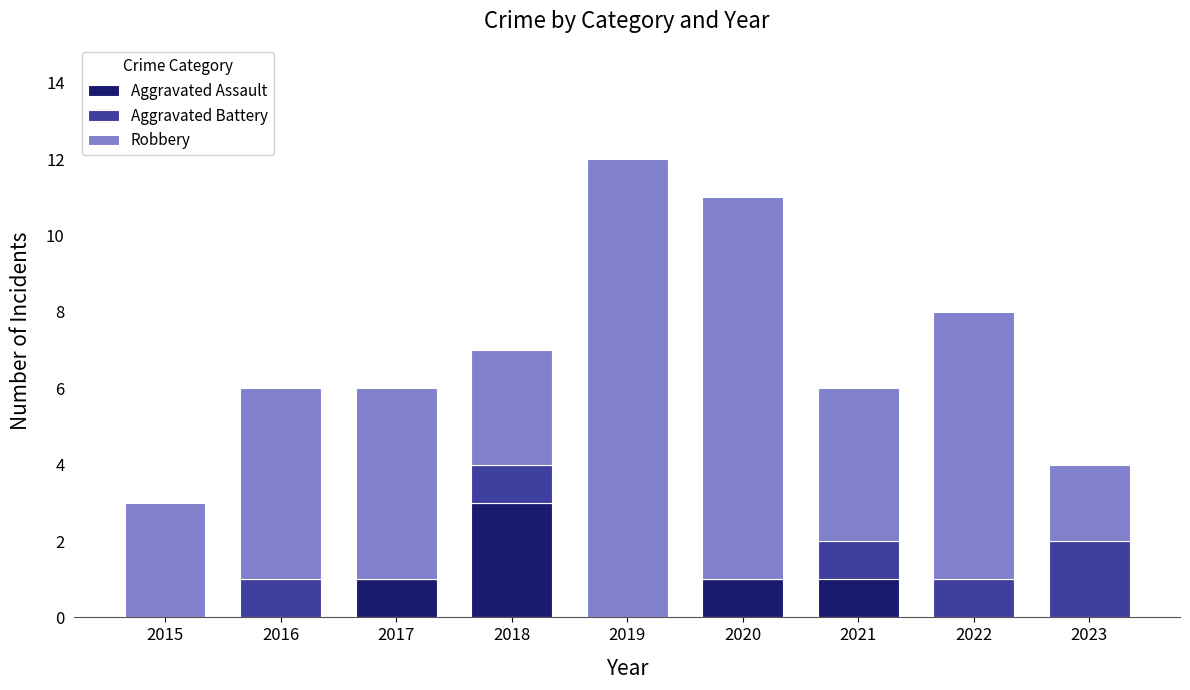

Reading left to right, list the values for the Aggravated Assault series.

2015=0	2016=0	2017=1	2018=3	2019=0	2020=1	2021=1	2022=0	2023=0